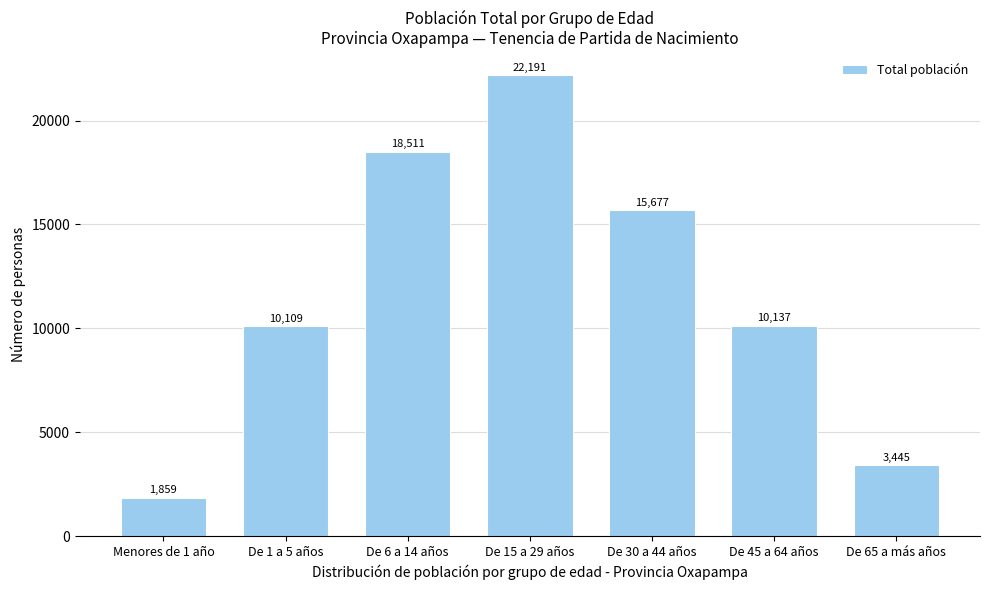

Reading left to right, transcribe all the data shown in this chart.

1859	10109	18511	22191	15677	10137	3445